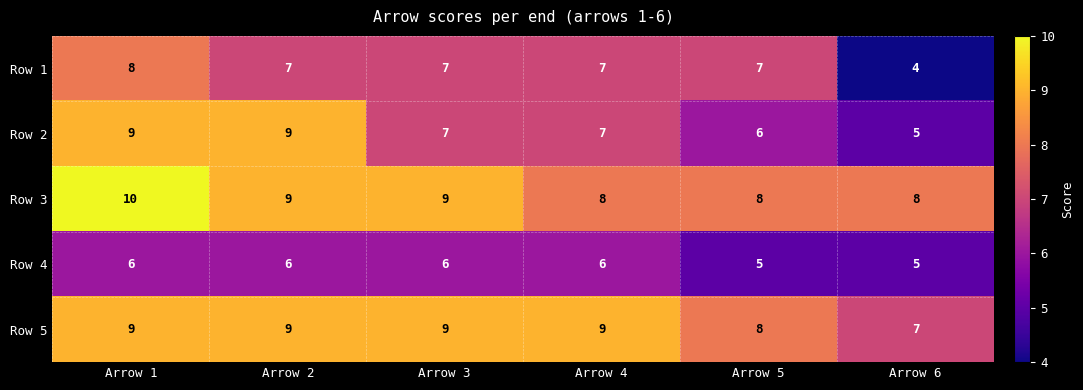

The value of Row 1 at Arrow 3 is 7. True or false?

True